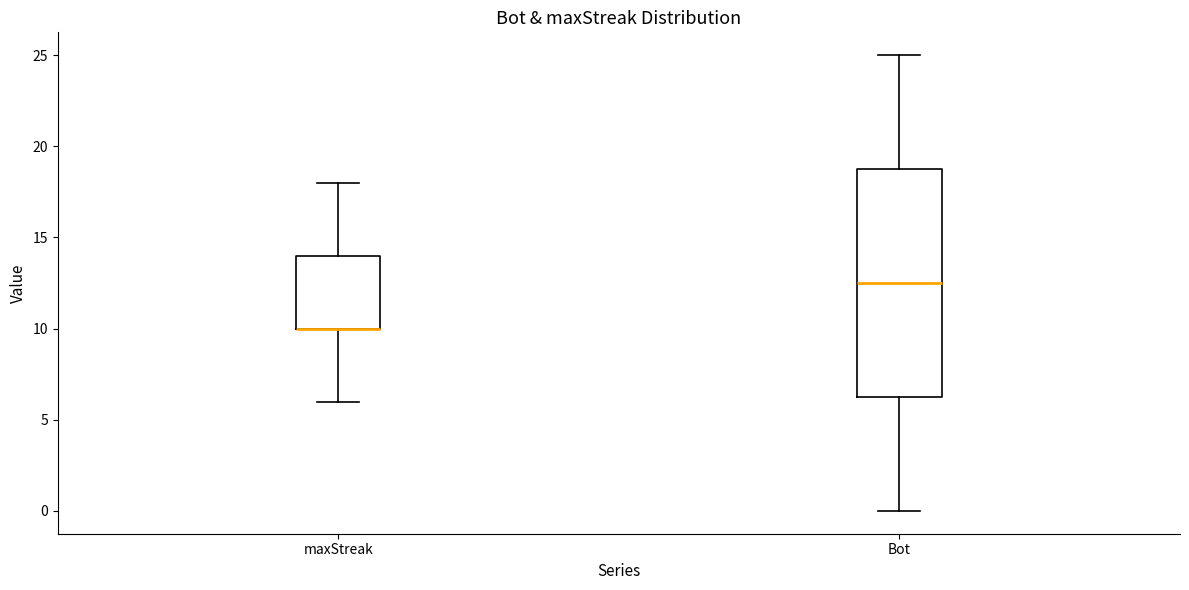

Where is the upper edge of the box for Bot on the y-axis? The values are not printed on the chart, so give them approximately, as read against the axis.

19.0